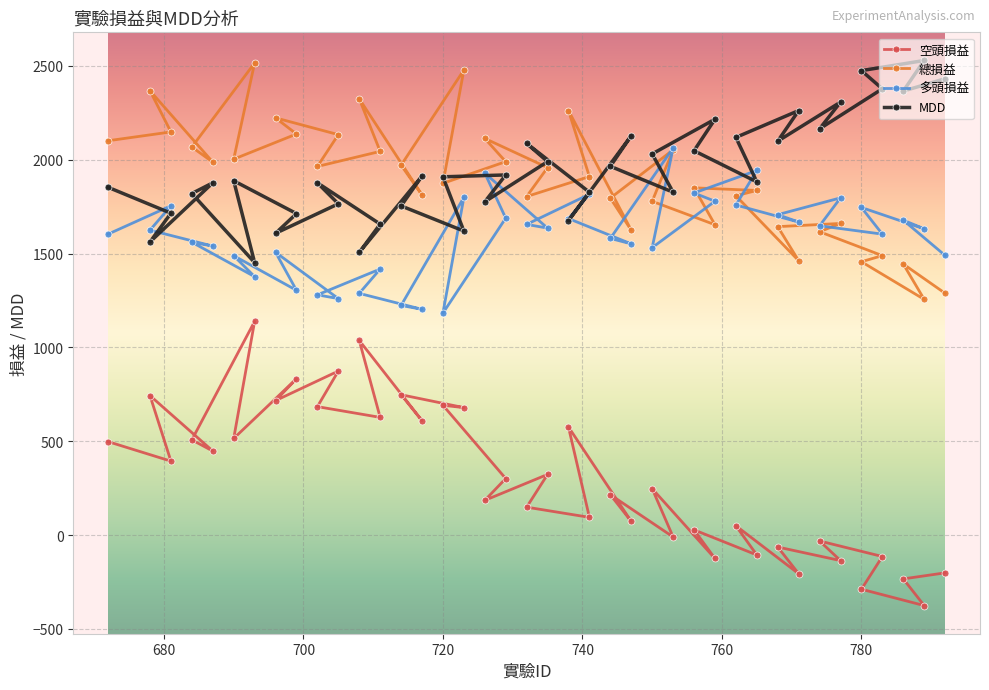

What is the difference between the second highest and minimum values in the MDD series?

1023.0